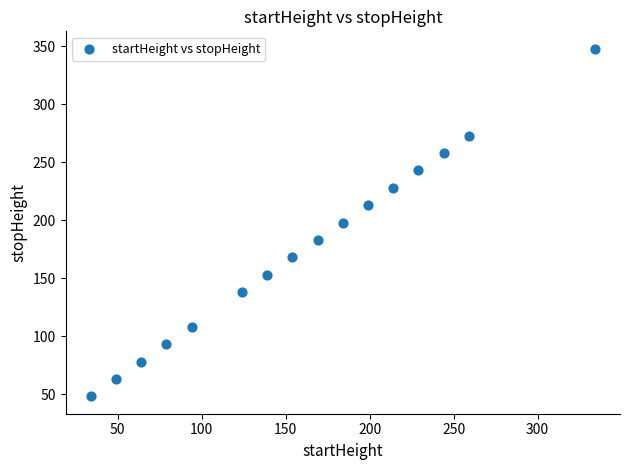

What is the range of X values (max minus min)?

300